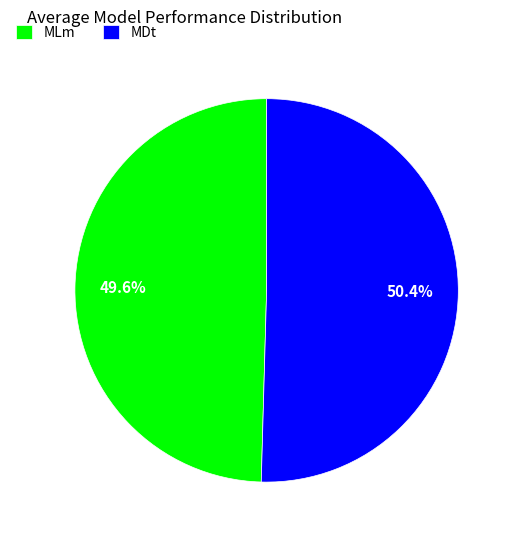

To the nearest percent, what is the difference between the largest and smallest slice percentages?

1%